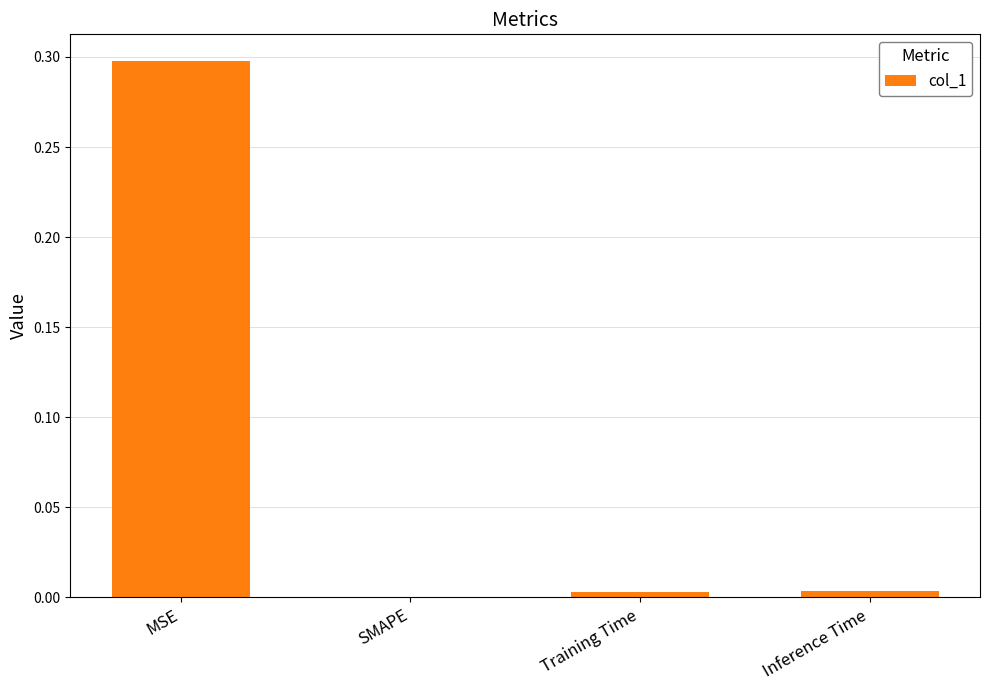

What is the greatest value displayed?

0.3